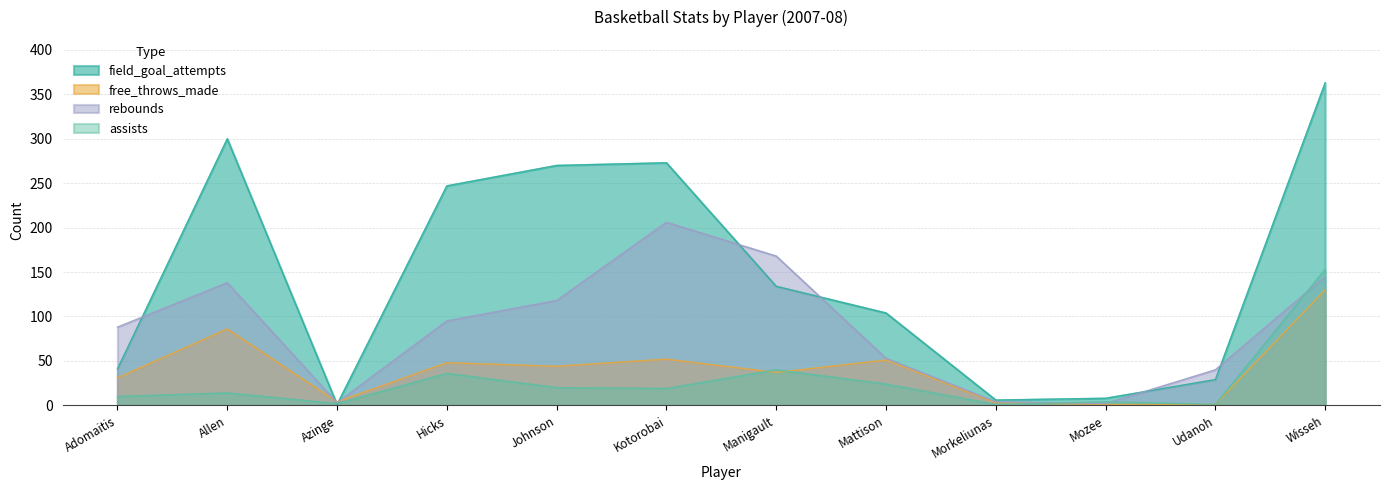

Where is the first local maximum for free_throws_made?

Allen